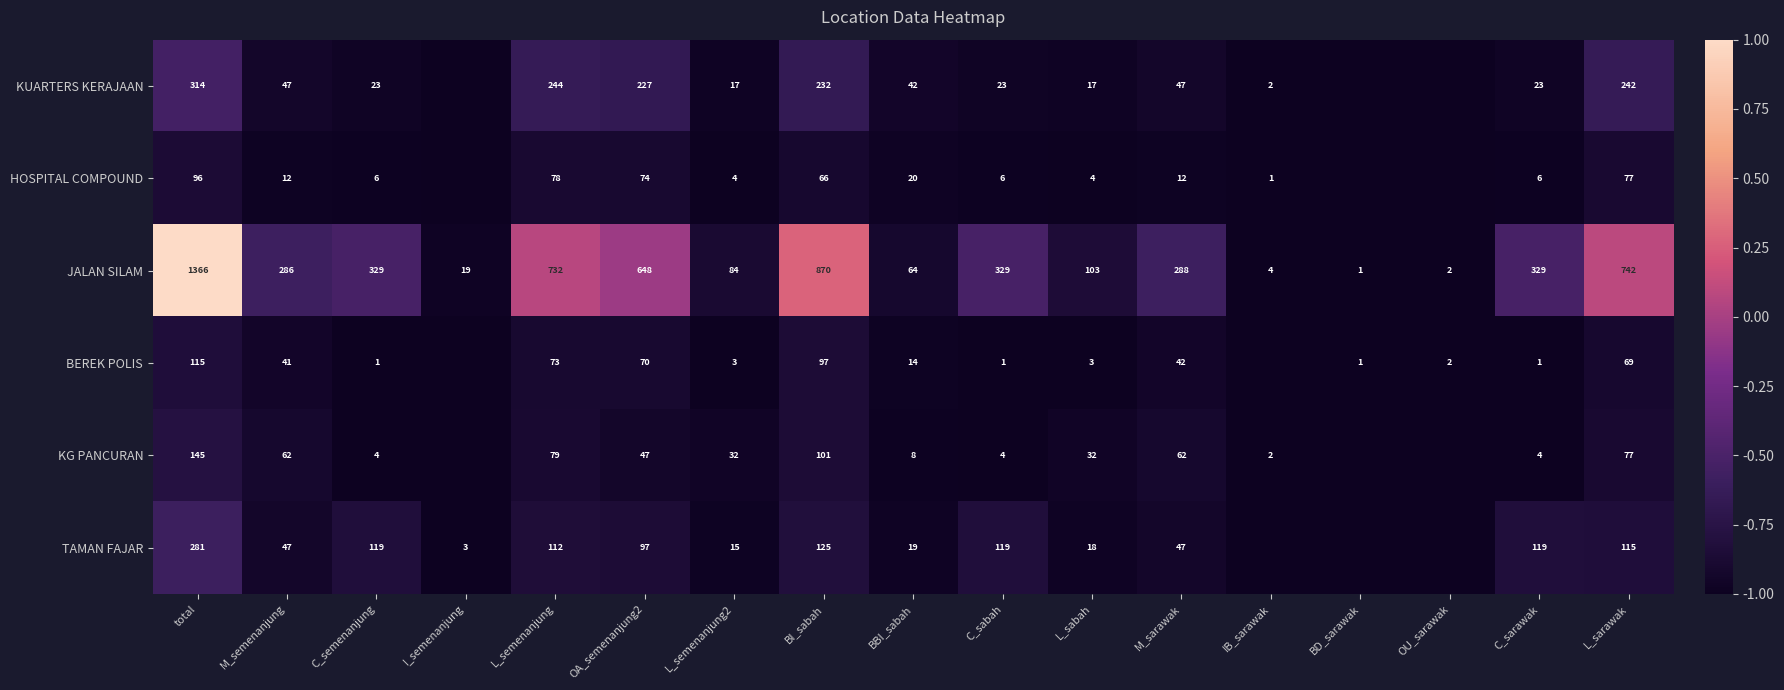

True or false: KG PANCURAN has a value of -1.2 at total.

False